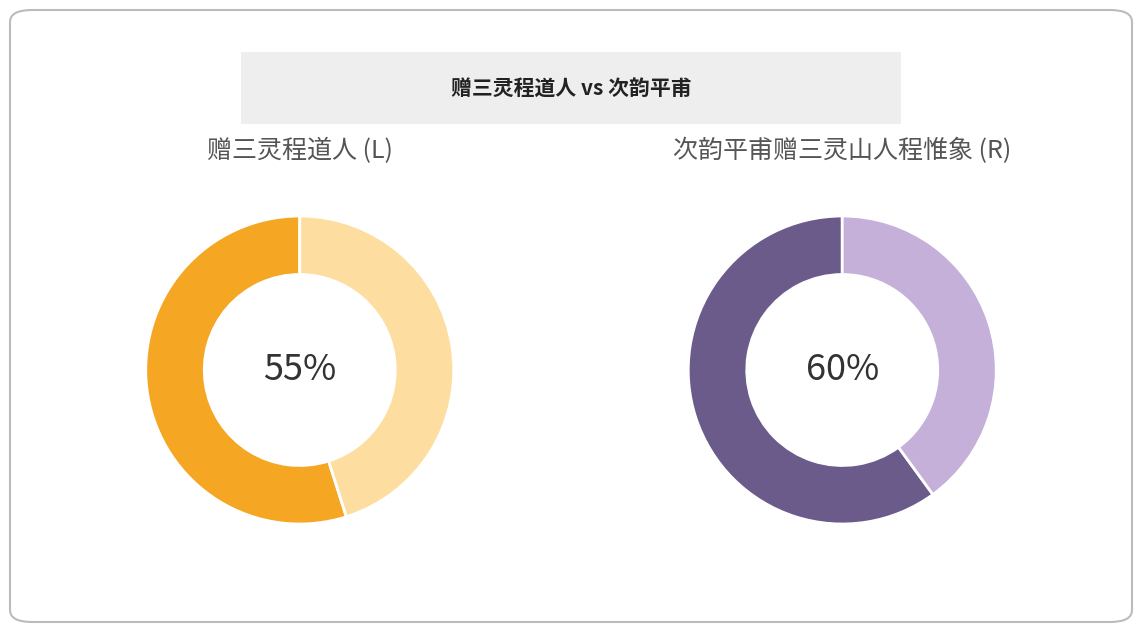

How many segments does this pie chart have?

2